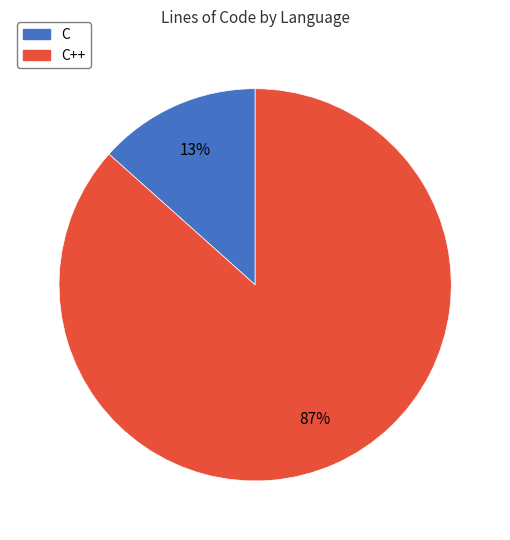

Which category accounts for the majority?

C++